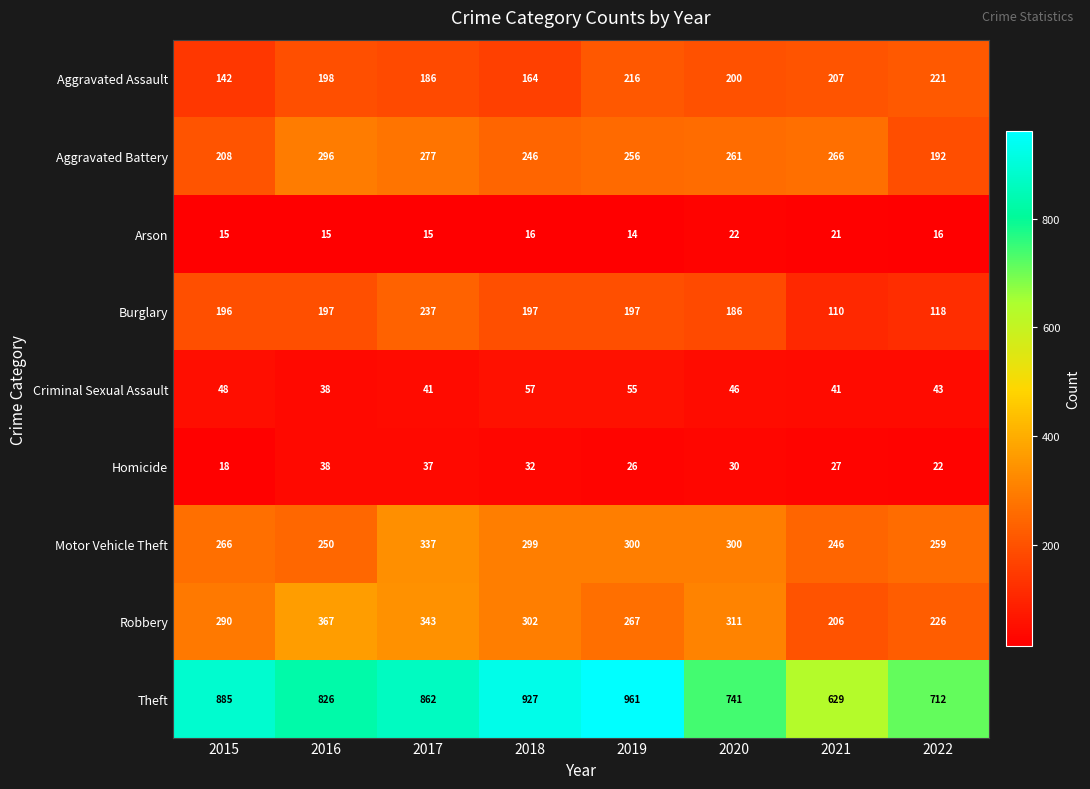

What is the sum of the Arson values at 2021 and 2018?

37